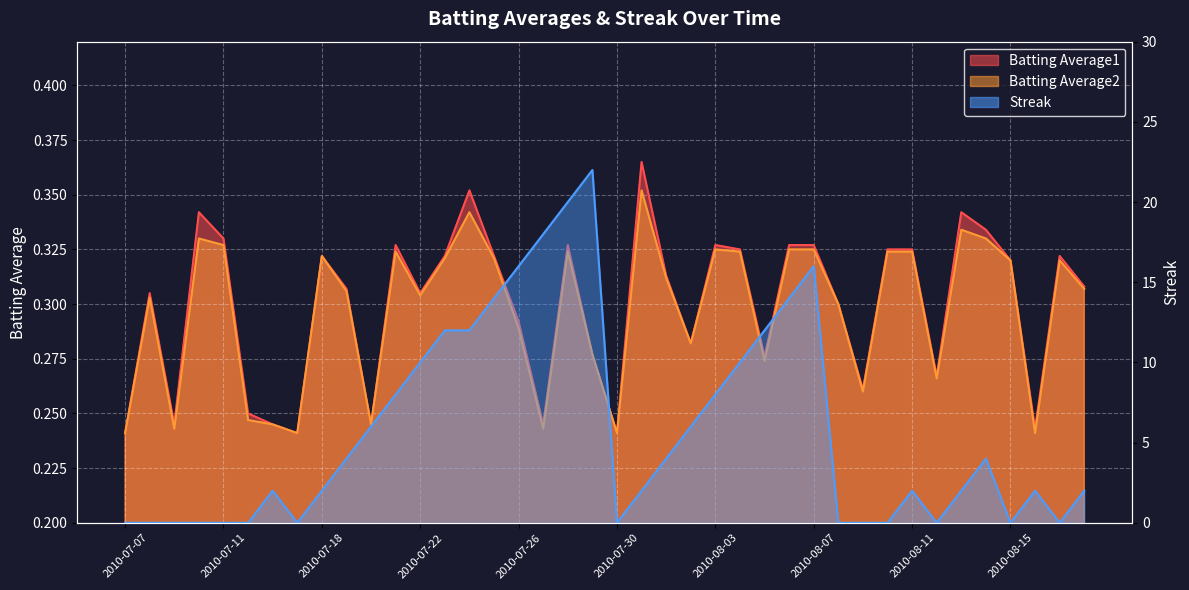

Is the value of Batting Average2 at 2010-08-10 greater than the value of Batting Average1 at 2010-08-17?

Yes